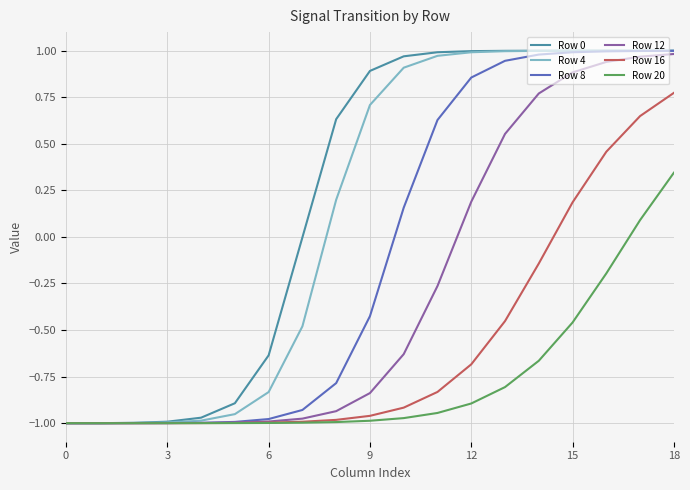

What is the difference between the maximum and minimum values in the Row 8 series?

2.0